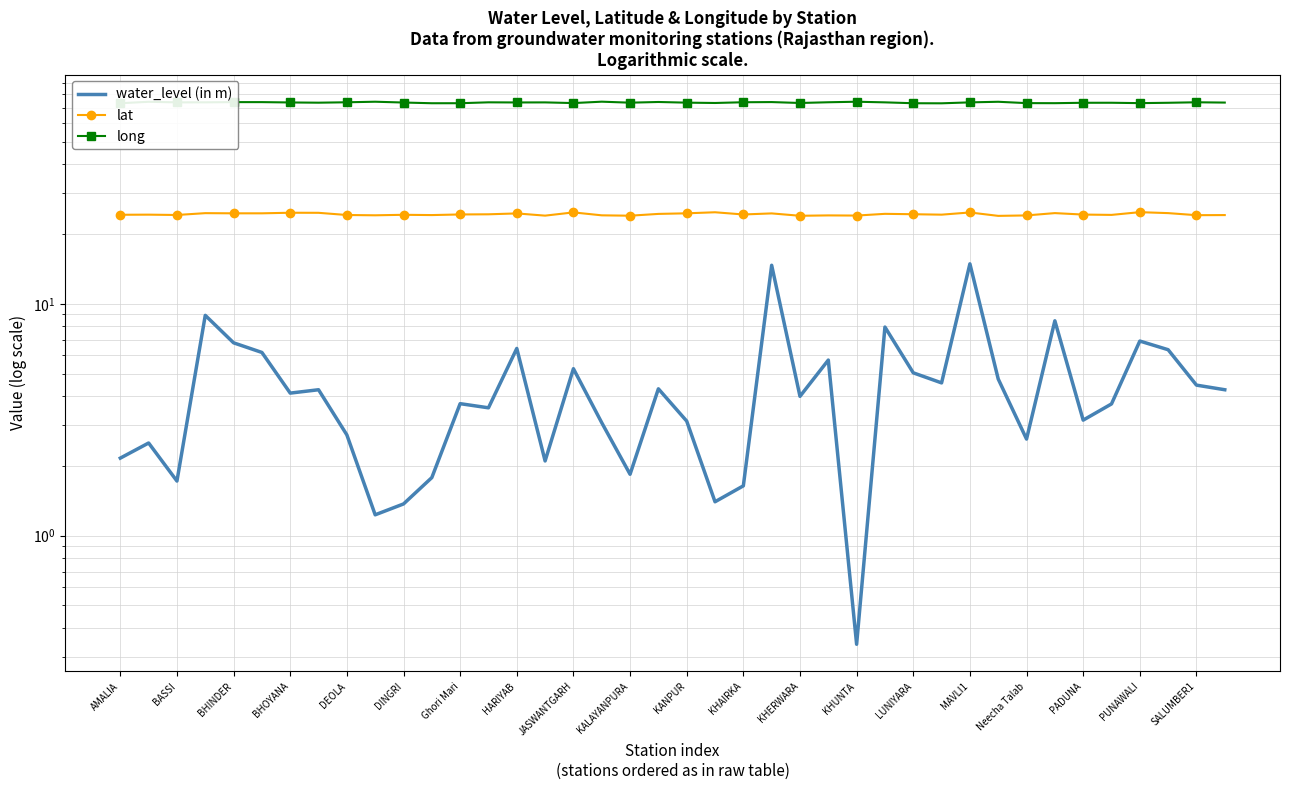

The value of water_level (in m) at KANPUR is 3.1. True or false?

True